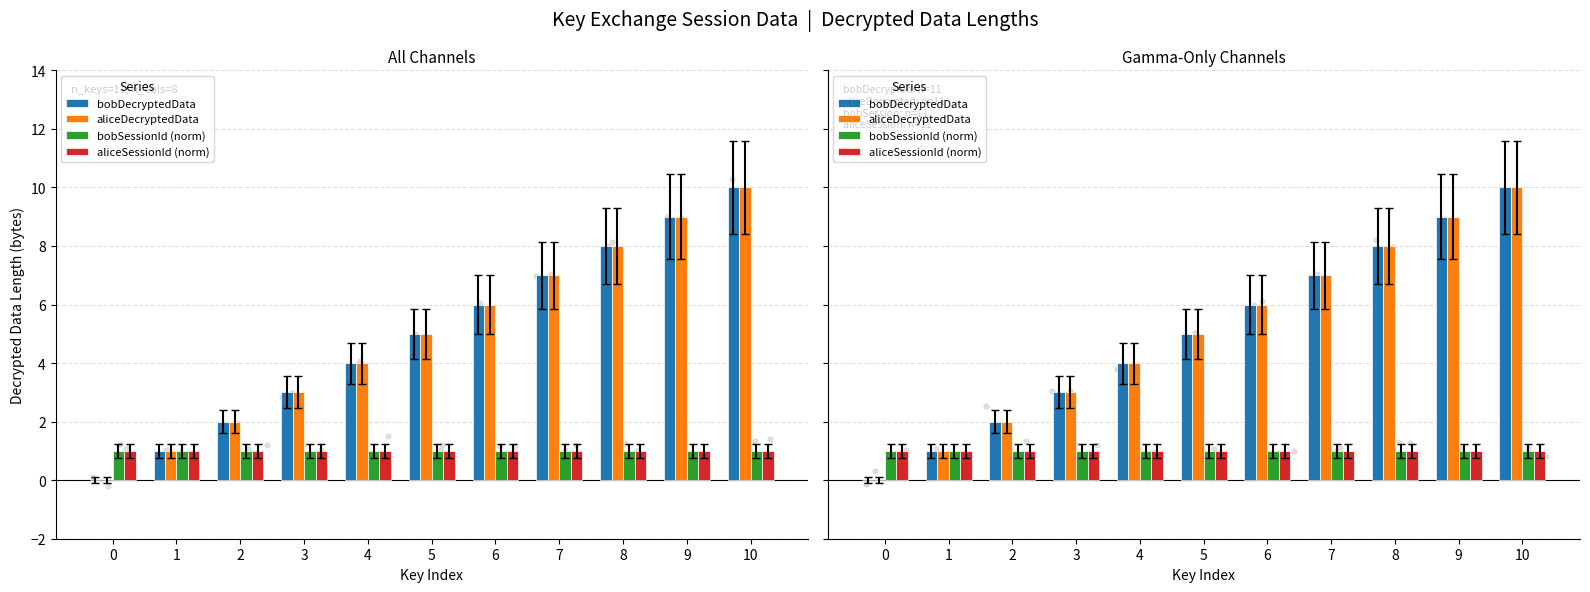

Which series has the largest total across all categories?

bobDecryptedData